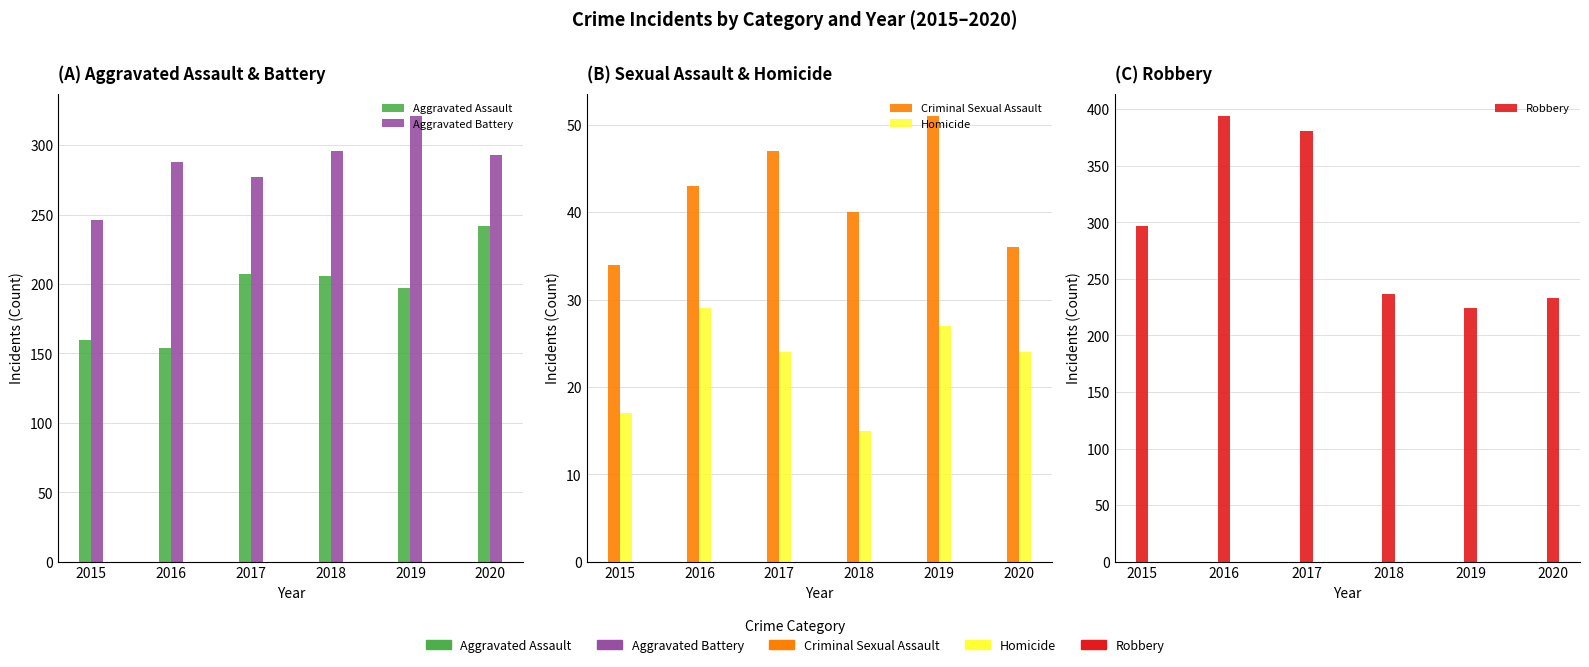

Is the value of Robbery at 2015 greater than the value of Criminal Sexual Assault at 2015?

Yes